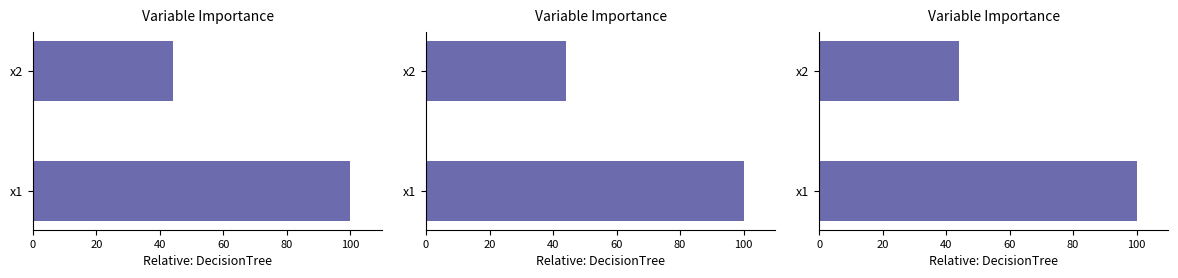

What is the value of the 1st bar from the left?

100